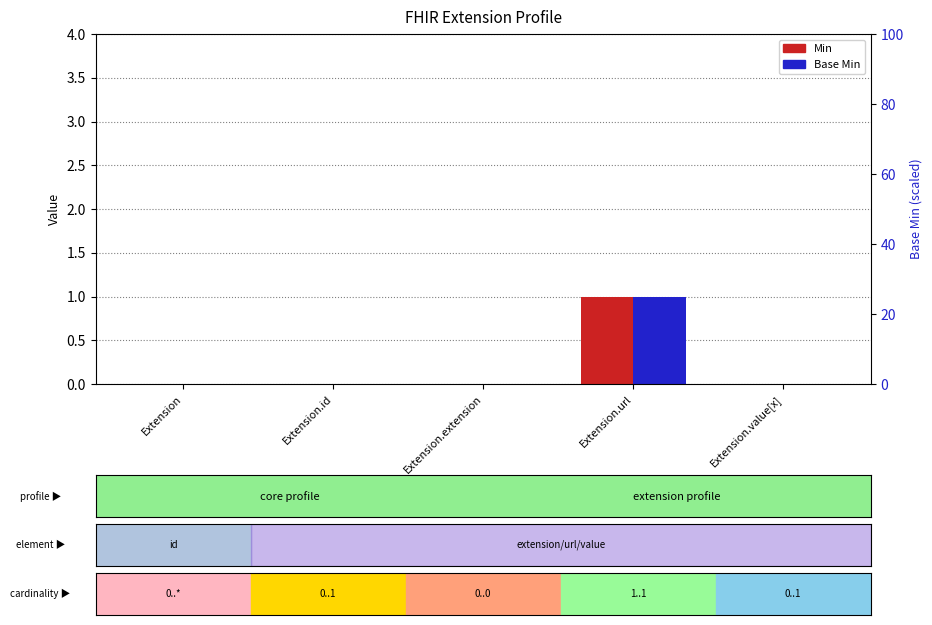

How many bars are there in each group?

2